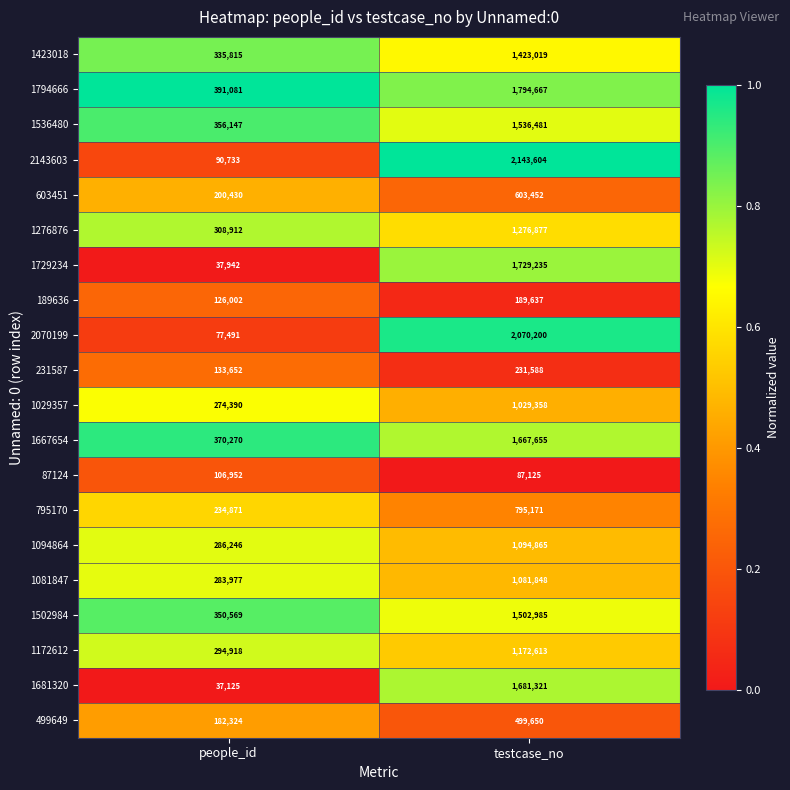

What is the maximum value shown in the chart?

2143604